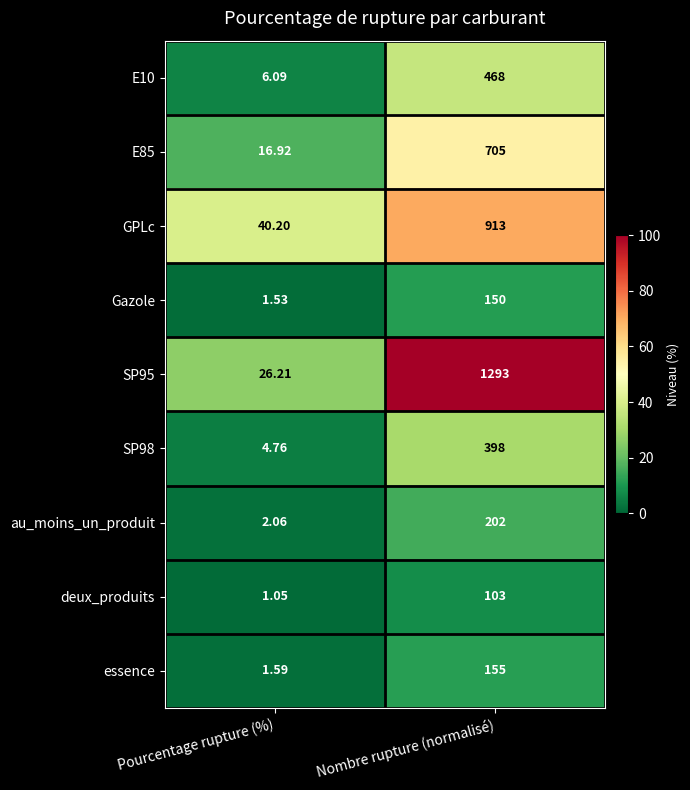

Rank the series at Pourcentage rupture (%) from highest to lowest value.

GPLc, SP95, E85, E10, SP98, au_moins_un_produit, essence, Gazole, deux_produits